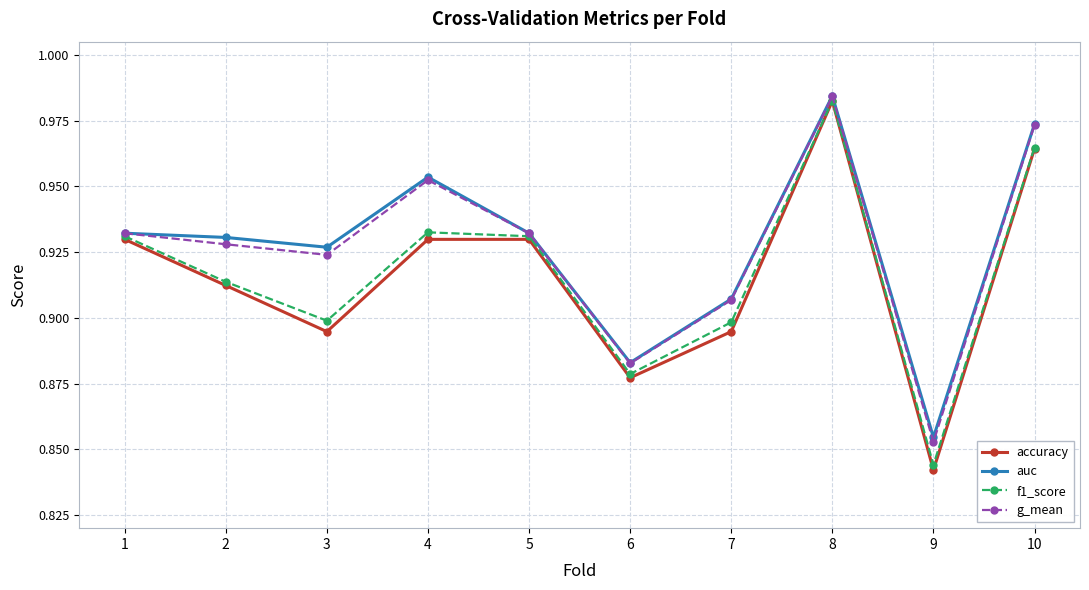

True or false: accuracy and g_mean cross at least once.

False